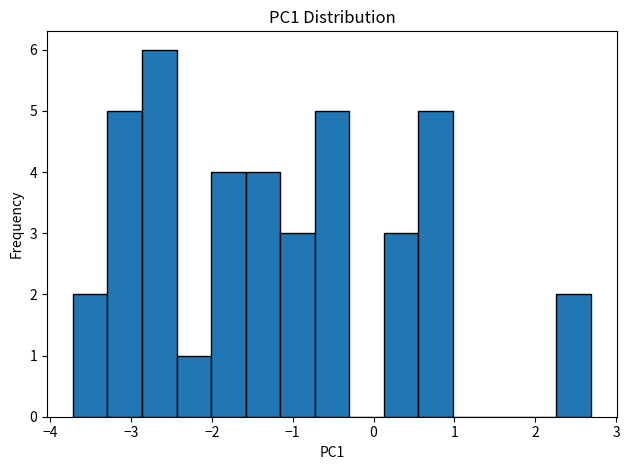

Reading left to right, transcribe this chart: for each bar, give the range it covers on the x-axis and its height. Neither the bar edges nor the heights are printed on the chart, so give them approximately, as read against the axes.

-3.7 to -3.3: 2
-3.3 to -2.9: 5
-2.9 to -2.4: 6
-2.4 to -2.0: 1
-2.0 to -1.6: 4
-1.6 to -1.2: 4
-1.2 to -0.7: 3
-0.7 to -0.3: 5
-0.3 to 0.1: 0
0.1 to 0.6: 3
0.6 to 1.0: 5
1.0 to 1.4: 0
1.4 to 1.8: 0
1.8 to 2.3: 0
2.3 to 2.7: 2